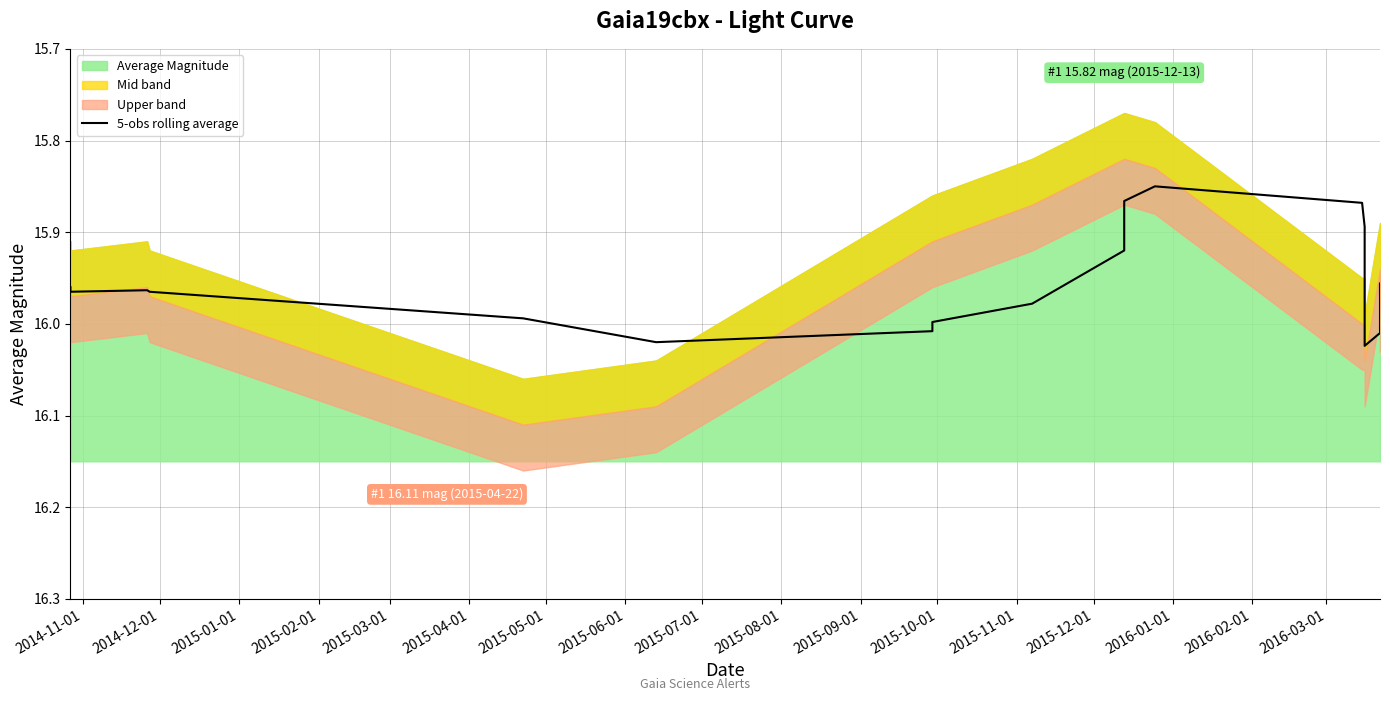

Reading left to right, list all the values displayed in this chart.

16.0	16.0	16.0	16.0	16.0	16.0	16.0	16.0	16.0	15.9	15.9	15.8	15.9	15.9	15.9	16.0	16.0	16.0	16.0	16.0	16.0	16.0	16.0	16.0	16.0	16.0	16.0